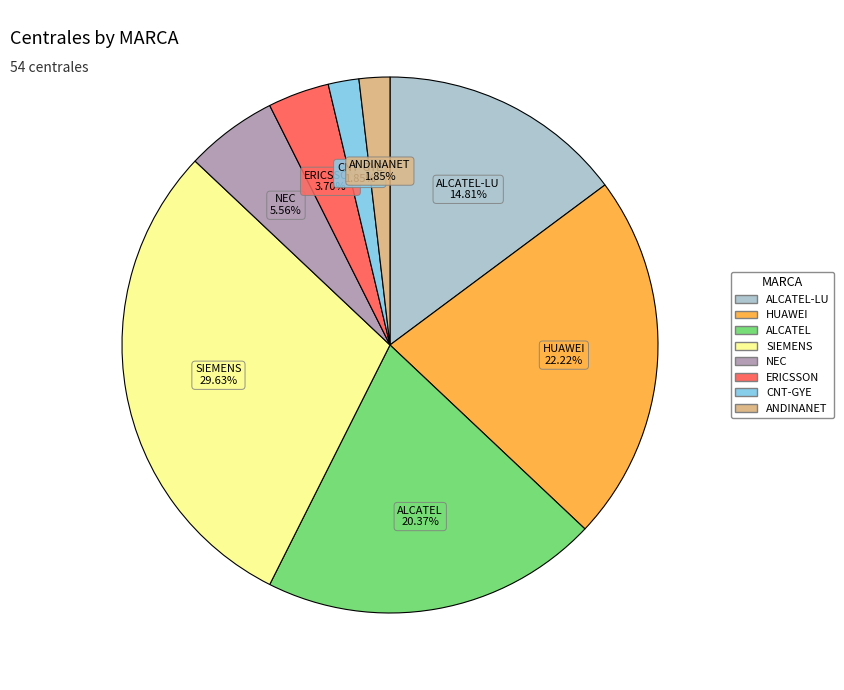

Is there a majority slice in this chart?

No